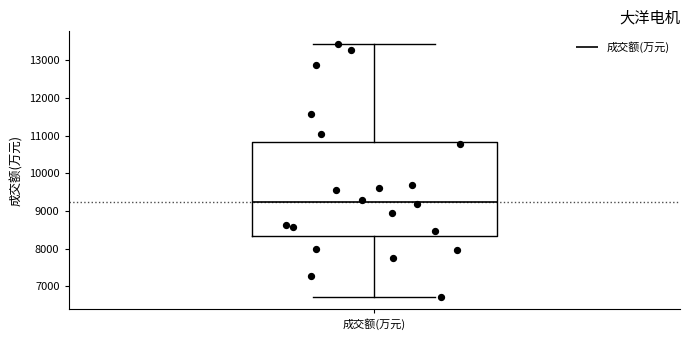

Read this box plot against the y-axis: the position of the median line, the range covered by the box, and the ends of both whiskers. The values are not printed on the chart, so give them approximately, as read against the axis.

median 9200, box 8300 to 10800, whiskers 6700 to 13400